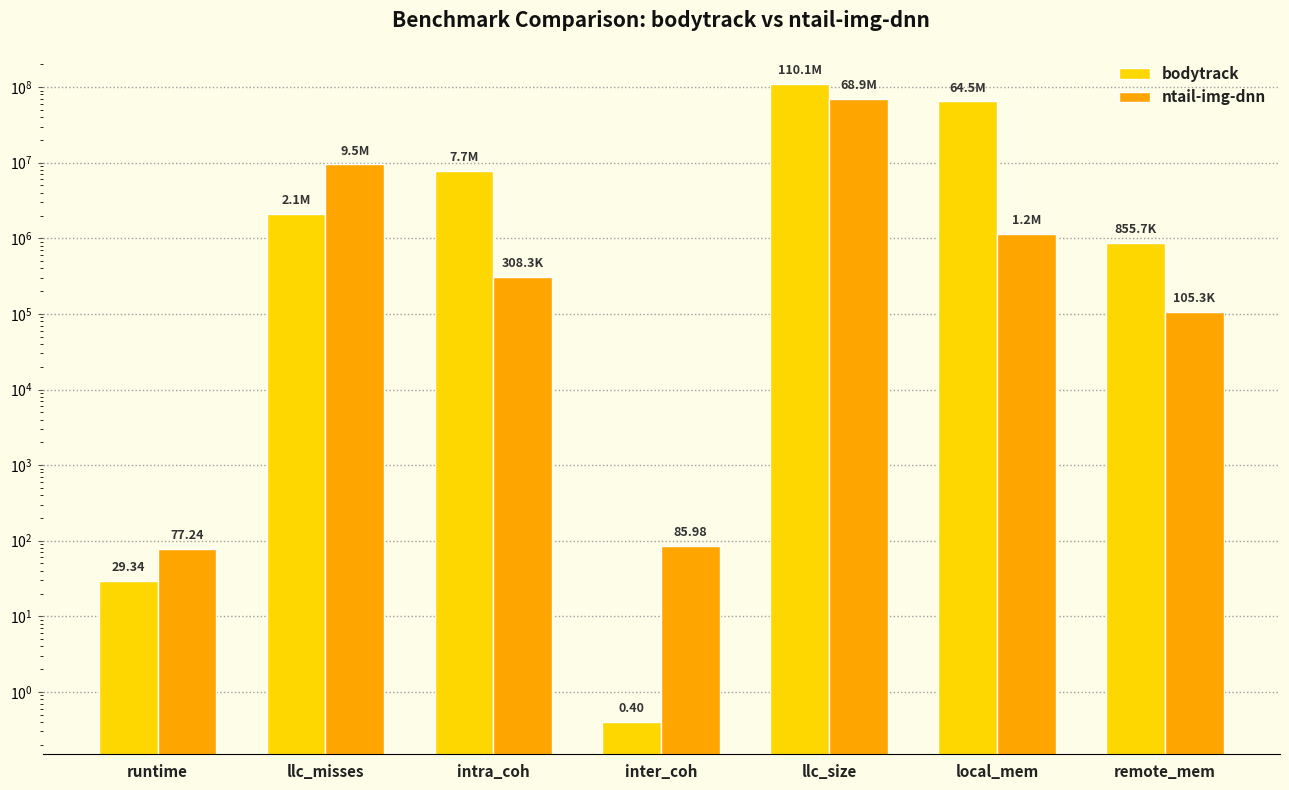

Which category has the highest value in the bodytrack series?

llc_size